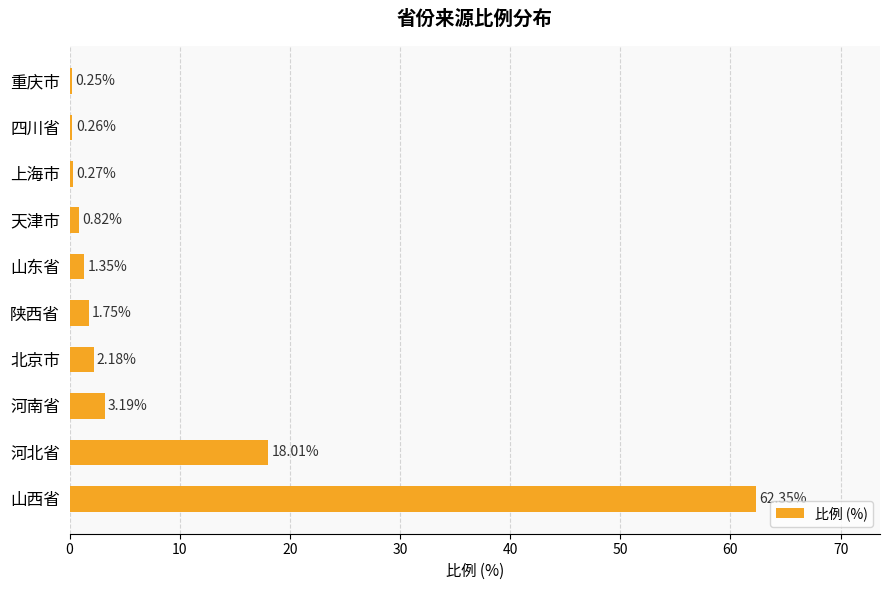

Rank the categories by value from lowest to highest.

重庆市, 四川省, 上海市, 天津市, 山东省, 陕西省, 北京市, 河南省, 河北省, 山西省